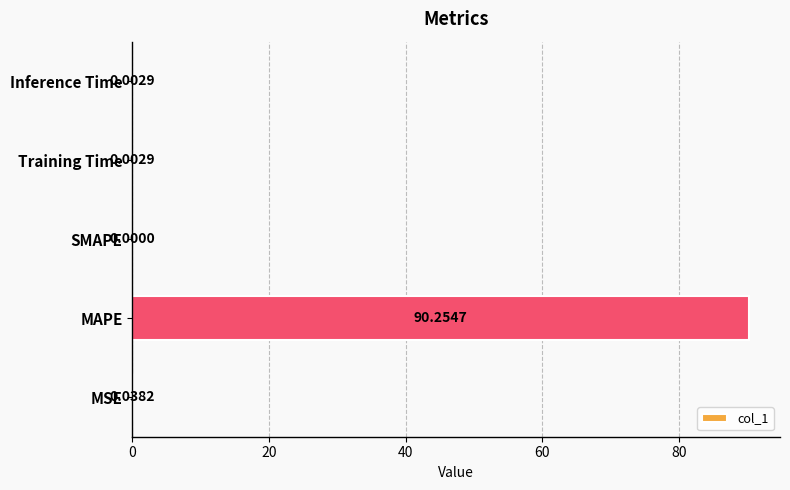

Which category has the highest value across all series?

MAPE